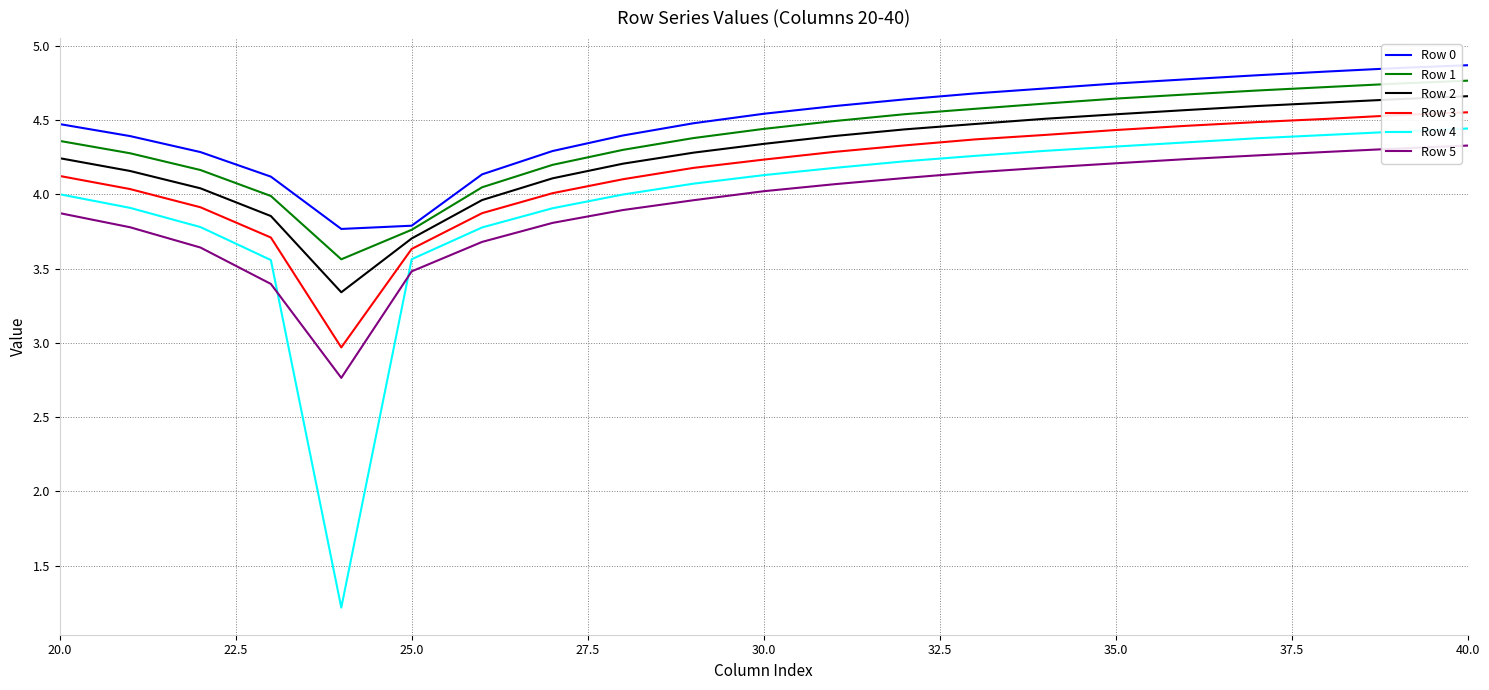

True or false: Row 5 and Row 2 intersect in this chart.

False